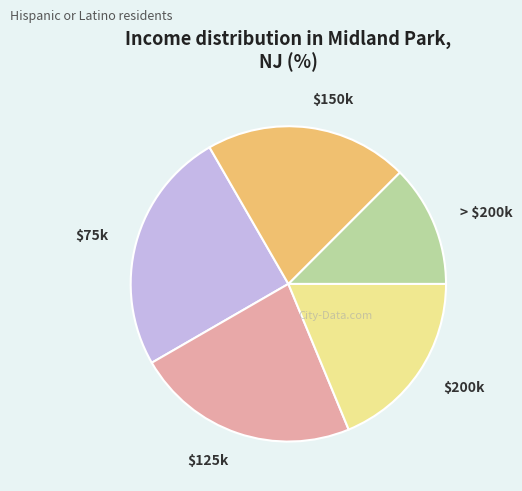

Is $200k the majority of the pie?

No